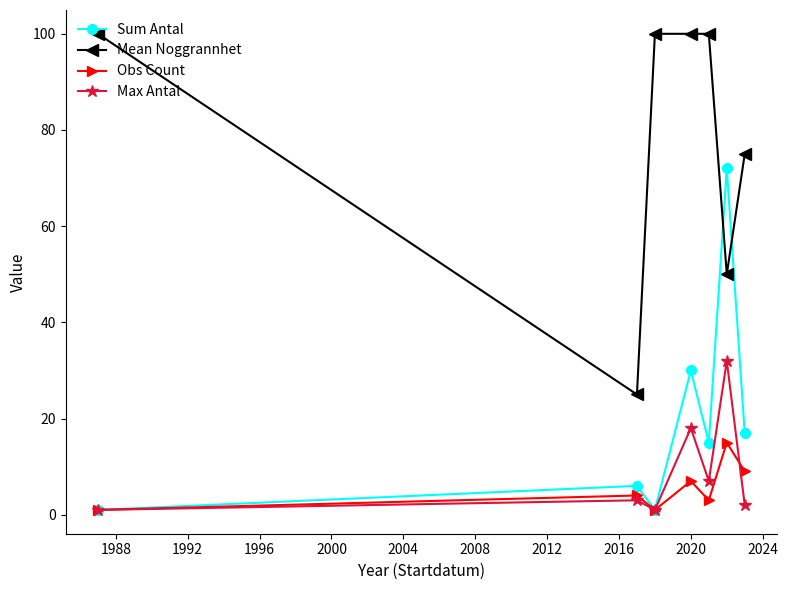

Rank the series by their maximum value, from lowest to highest.

Obs Count, Max Antal, Sum Antal, Mean Noggrannhet